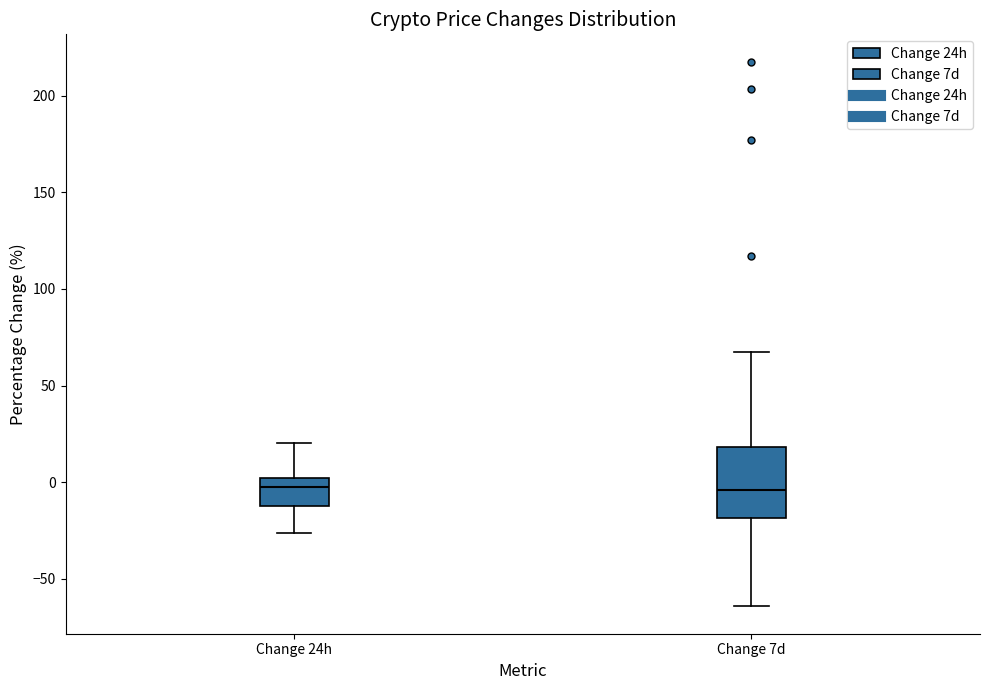

Reading left to right, read every box against the y-axis: the position of its median line, the range the box covers, and the ends of its whiskers. The values are not printed on the chart, so give them approximately, as read against the axis.

Change 24h: median 0 (just below the box's upper edge), box -10 to 0, whiskers -25 to 20
Change 7d: median -5, box -20 to 20, whiskers -65 to 65